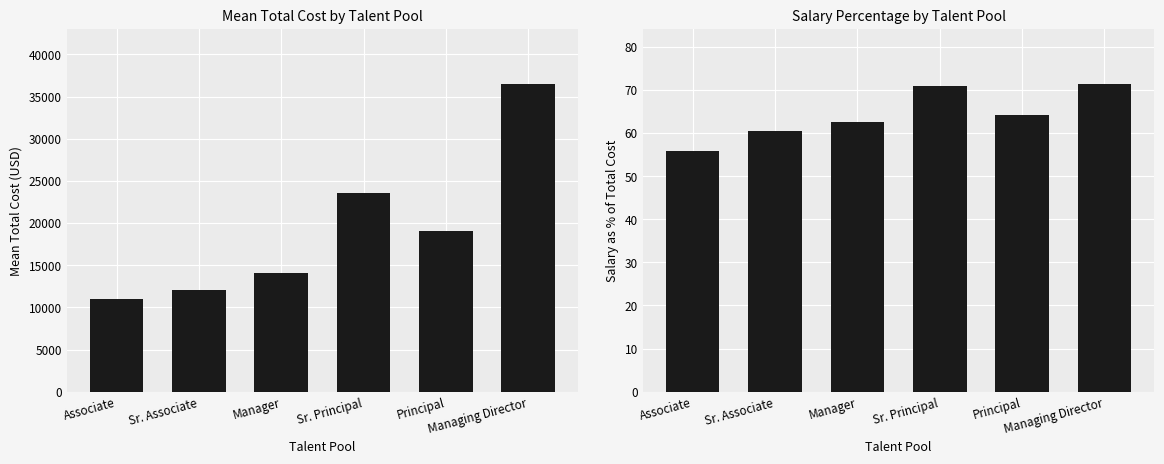

How many bars are there in total?

12